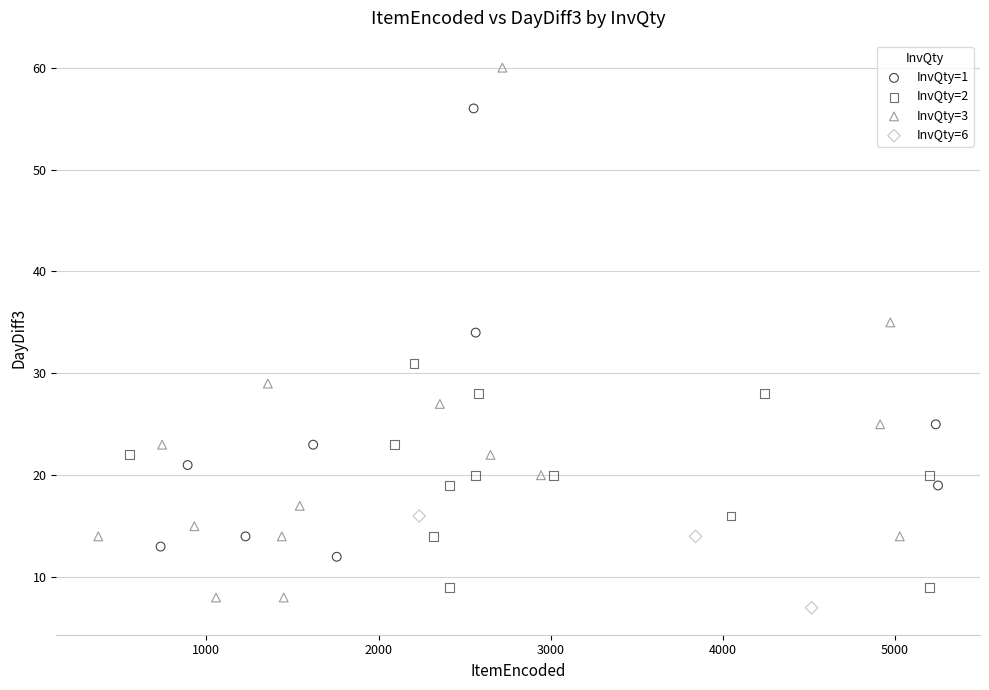

Which series reaches the maximum Y coordinate?

InvQty=3